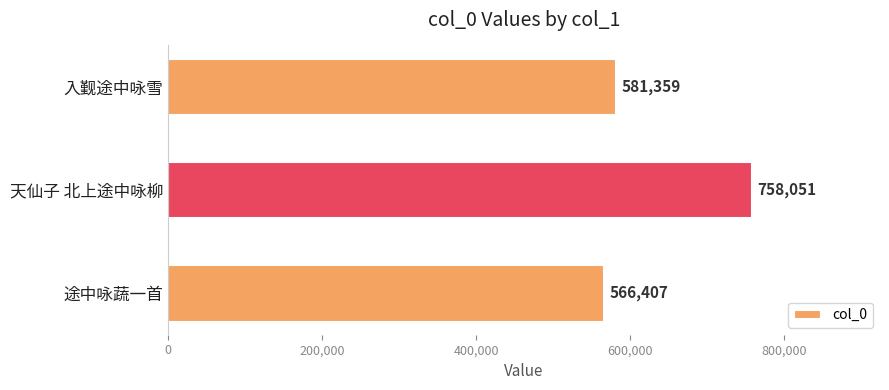

Which category has the highest value across all series?

天仙子 北上途中咏柳